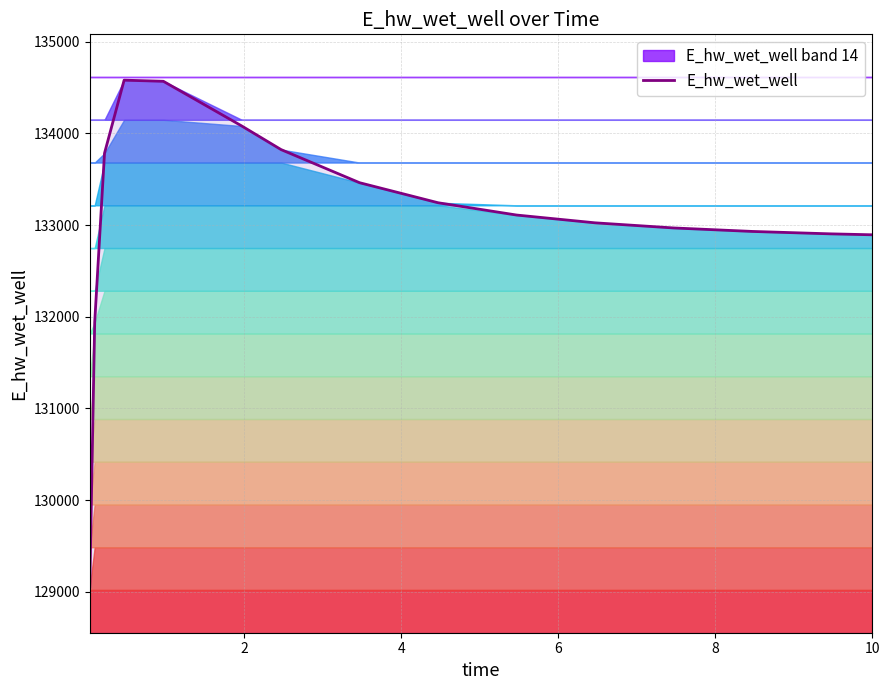

What is the highest value of the E_hw_wet_well series?

134581.7